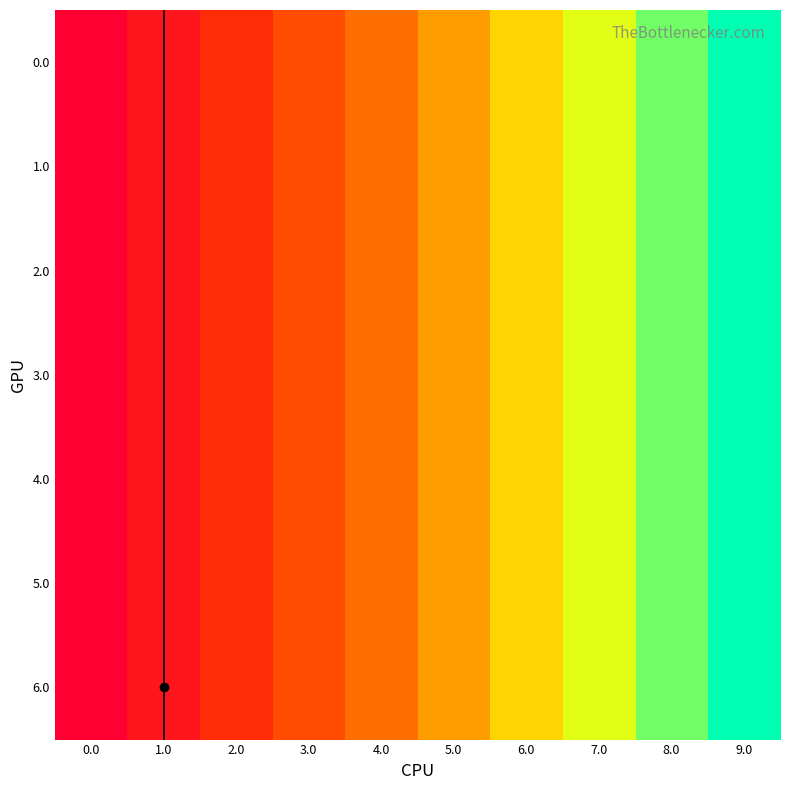

Which has a higher value, 8.0 or 6.0?

8.0